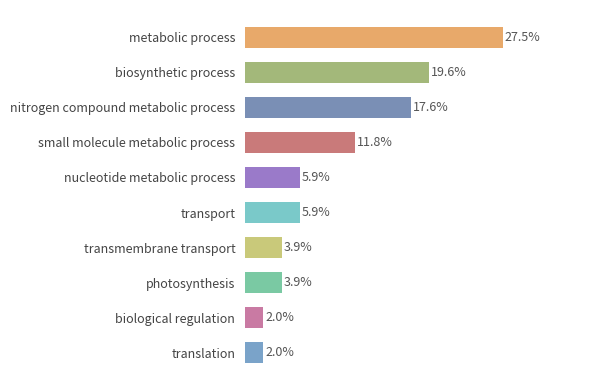

Rank the categories by value from highest to lowest.

metabolic process, biosynthetic process, nitrogen compound metabolic process, small molecule metabolic process, nucleotide metabolic process, transport, transmembrane transport, photosynthesis, biological regulation, translation